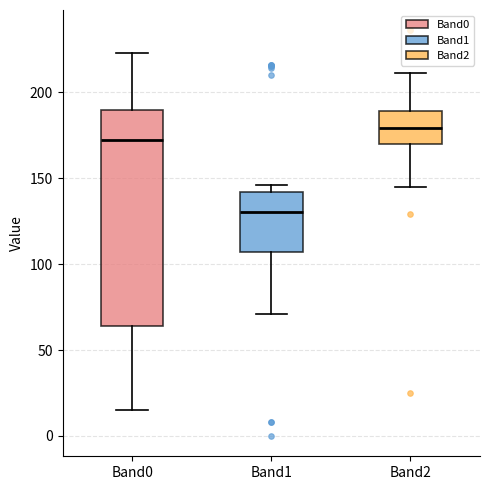

Which box is the tallest, from its lower edge to its upper edge?

Band0